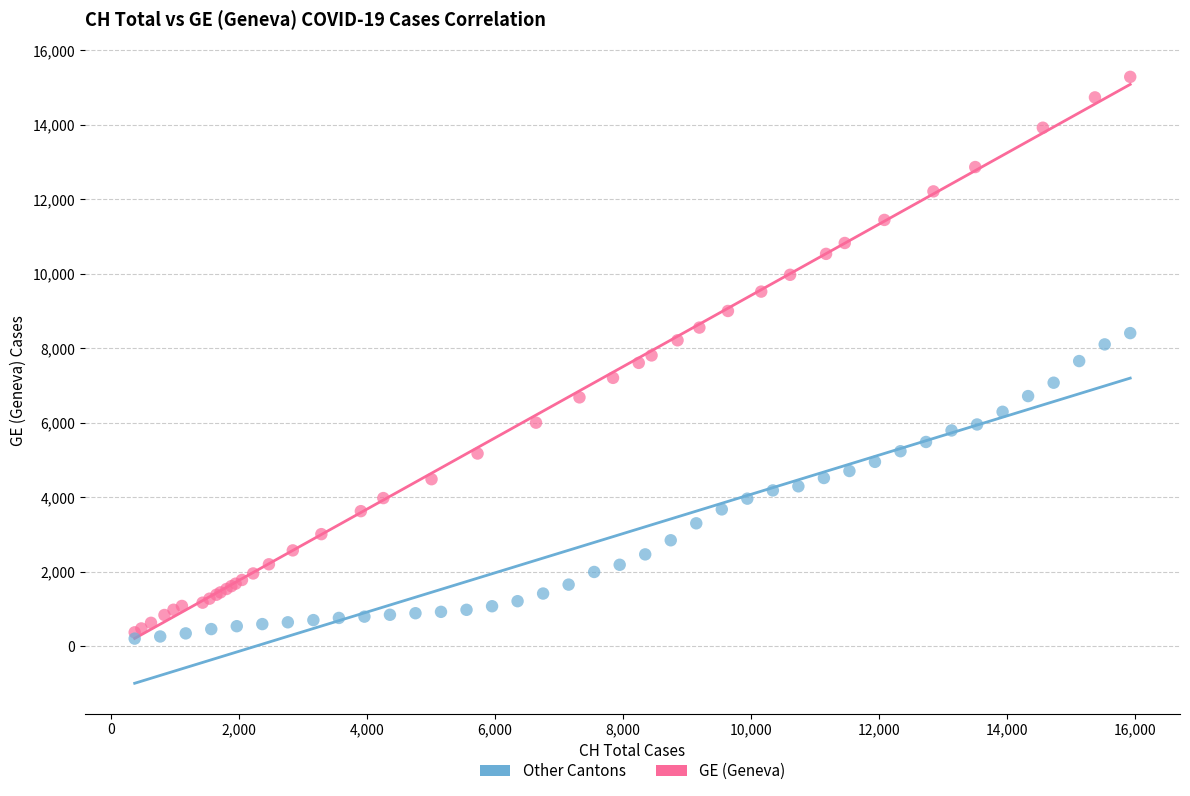

What are all the series names shown in the legend?

Other Cantons, GE (Geneva)